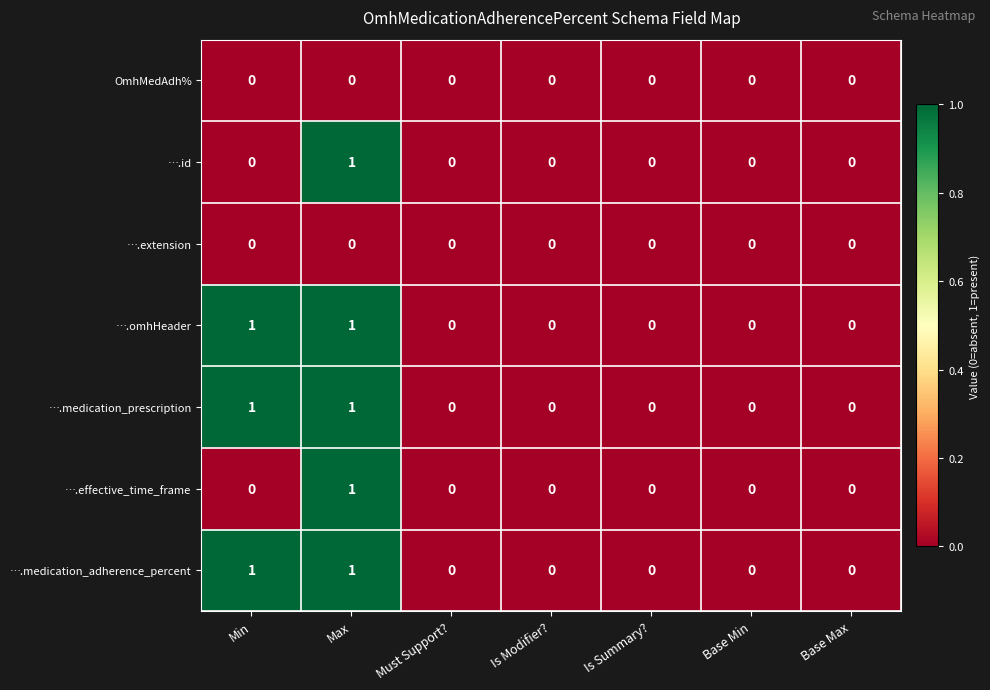

Is it true that OmhMedAdh% equals 0 at Base Max?

True